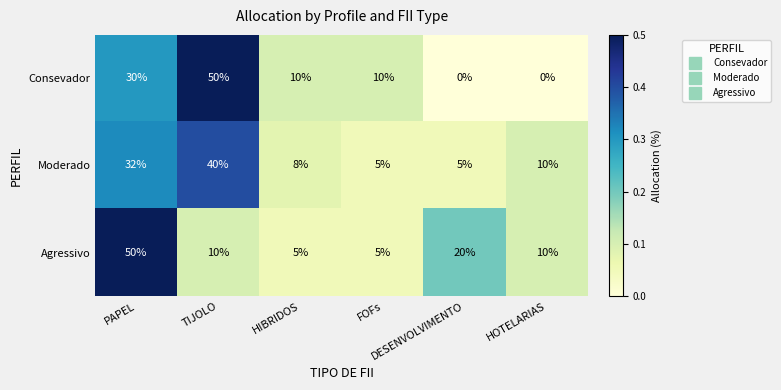

What is the sum of all Consevador values?

100